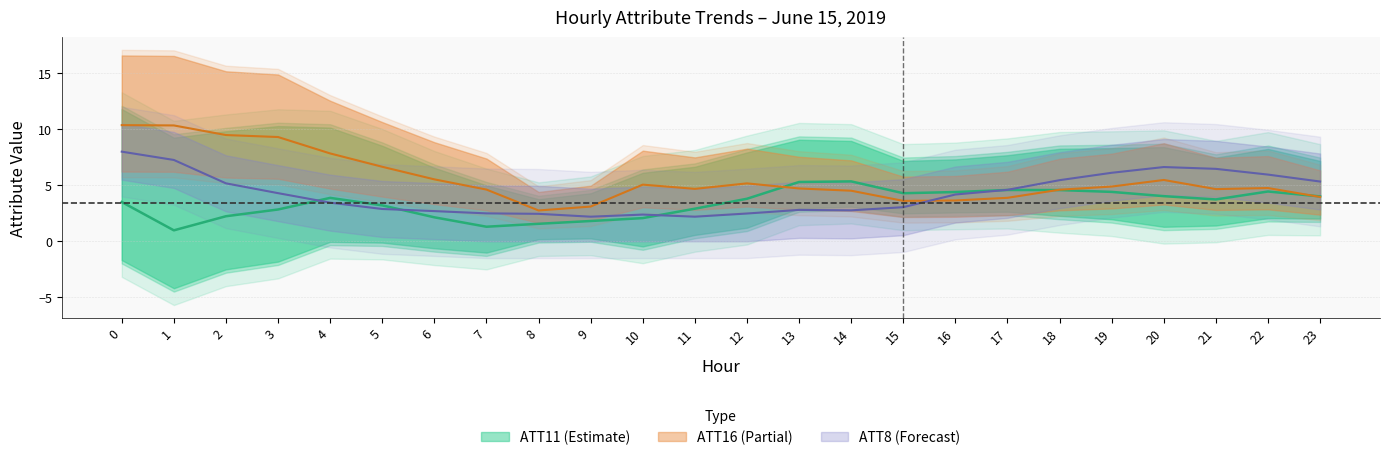

Is it true that ATT11 equals 4.4 at 16?

True